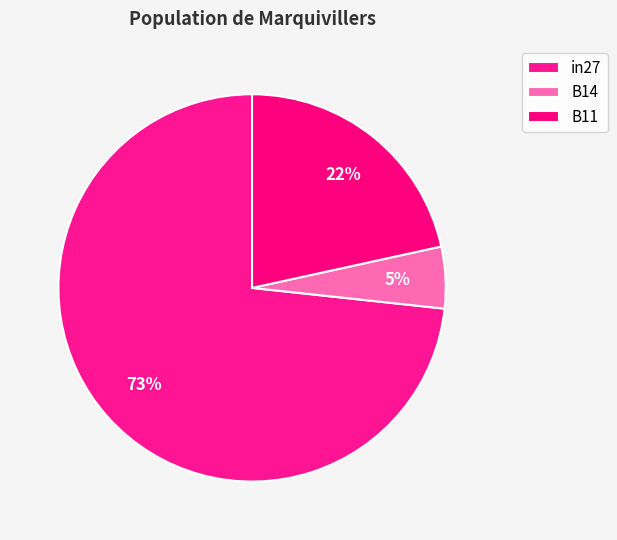

The B14 slice represents 5% of the pie. True or false?

True